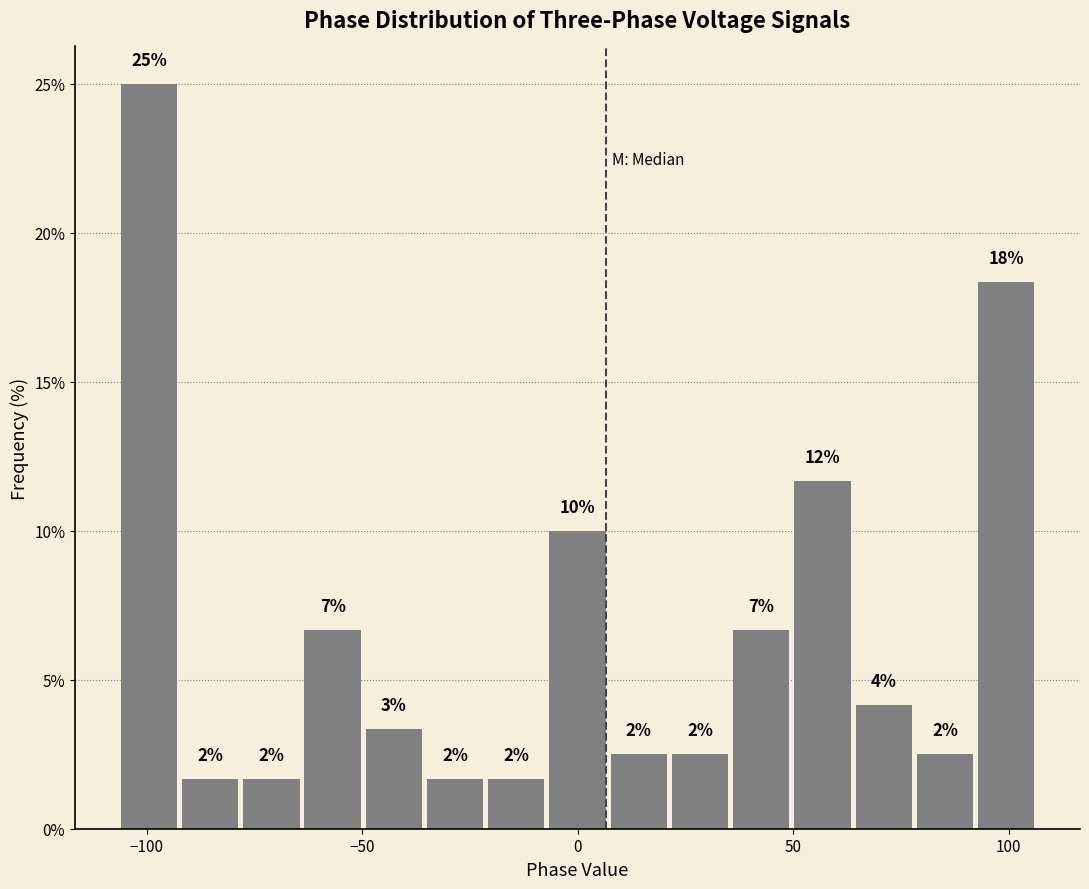

Read against the x-axis, roughly where is the centre of the tallest bar?

-100